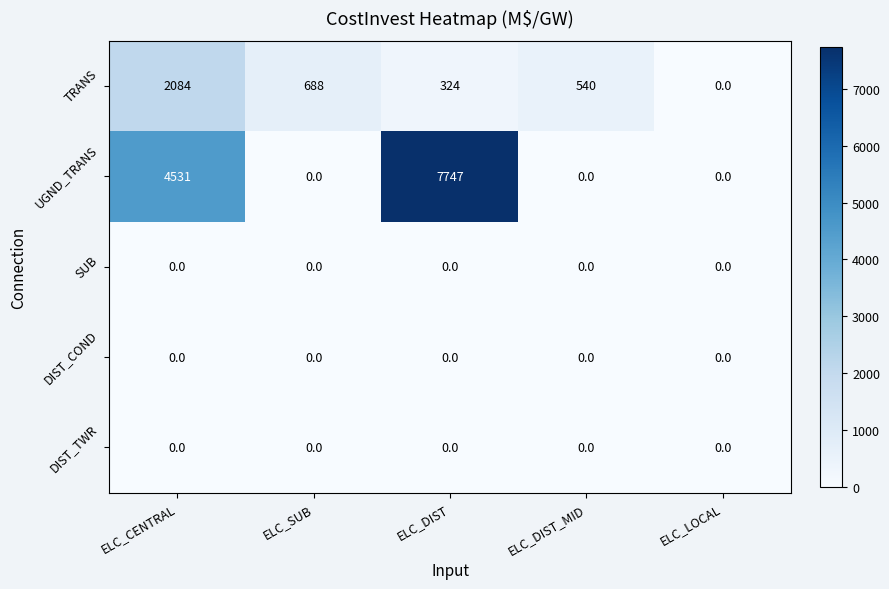

True or false: TRANS has a value of 449 at ELC_DIST.

False